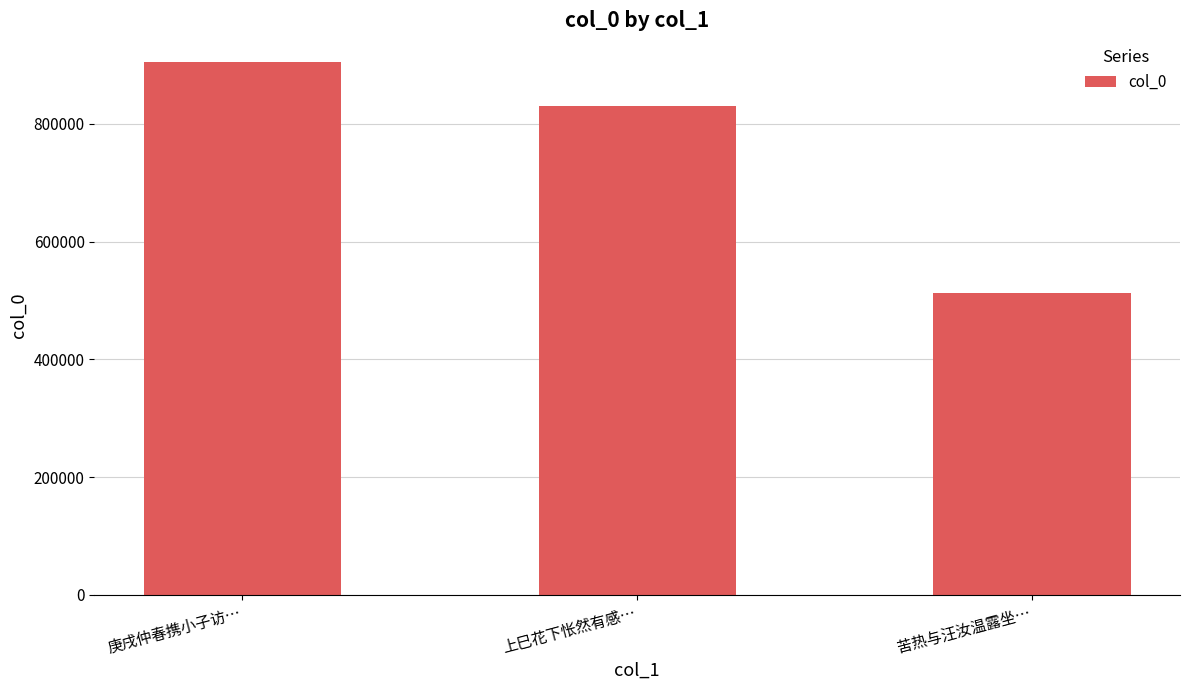

What is the sum of the values at 苦热与汪汝温露坐… and 上巳花下怅然有感…?

1343711